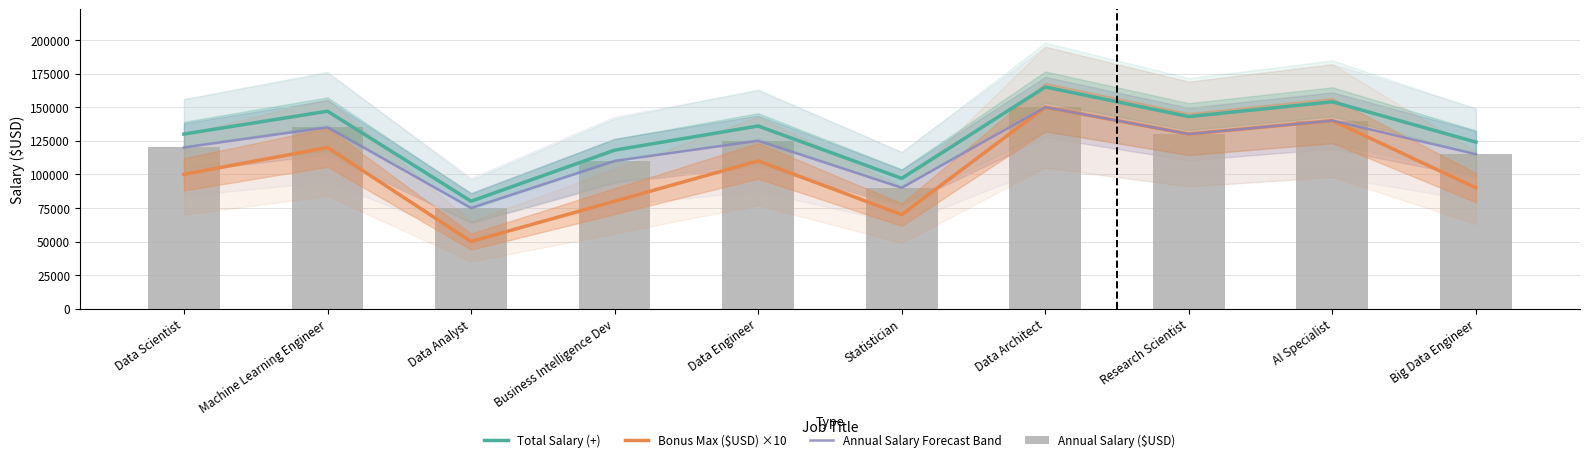

What position from the right is AI Specialist?

2